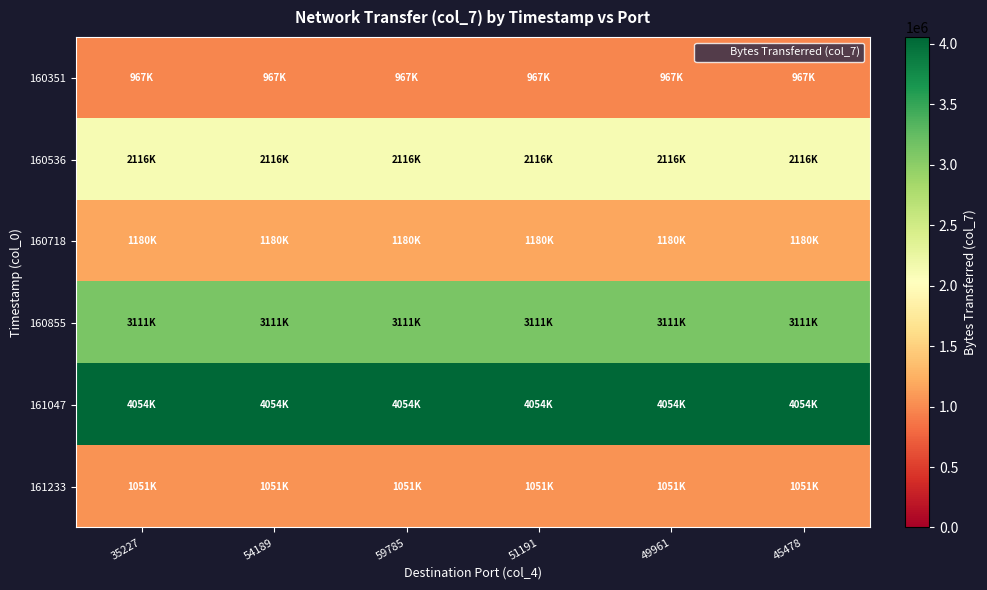

At which category is the sum across all series the highest?

35227